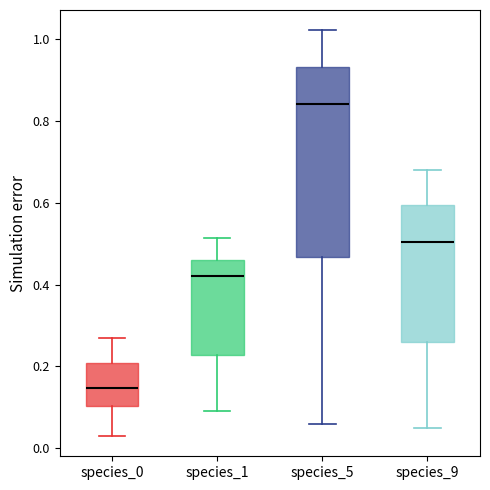

Which box is the tallest, from its lower edge to its upper edge?

species_5